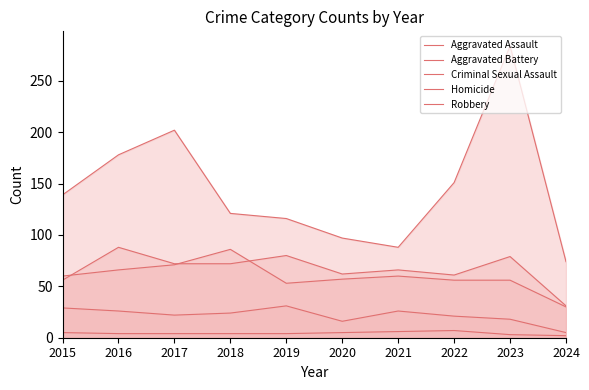

At how many categories does at least one series exceed 38?

10